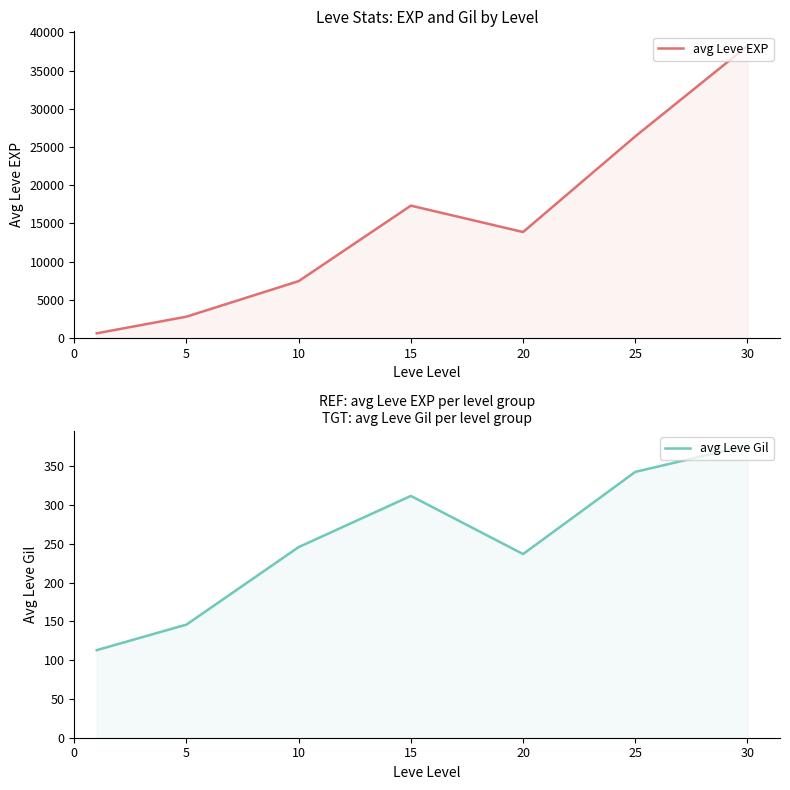

True or false: avg Leve EXP and avg Leve Gil intersect in this chart.

False